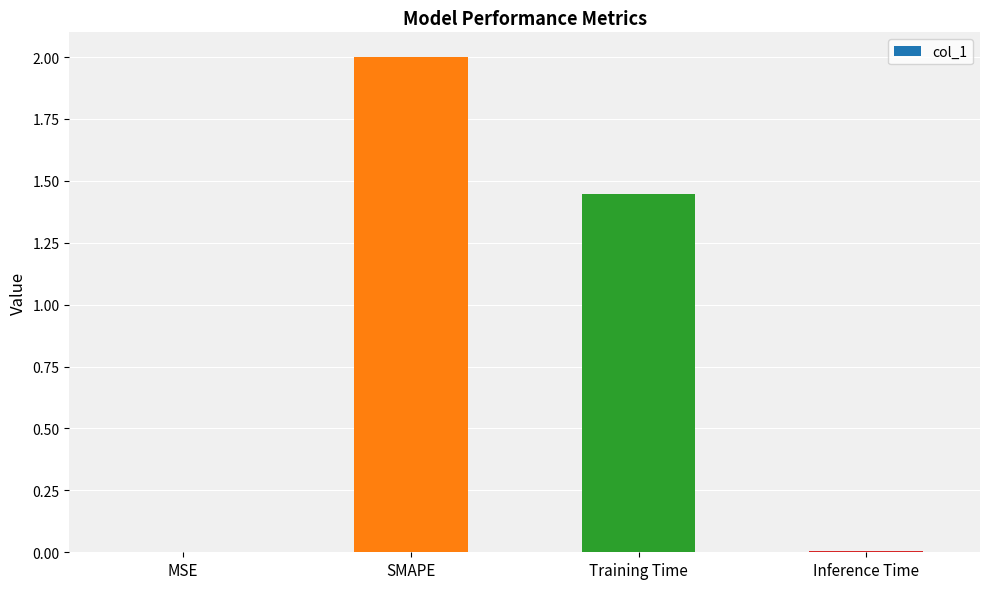

What is the sum of all values?

3.5